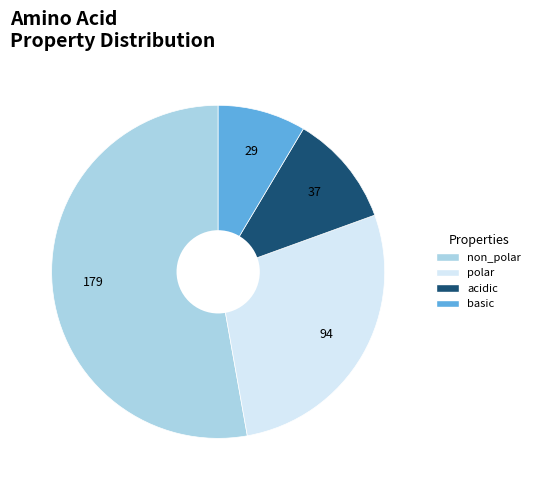

True or false: acidic accounts for 4% of the total.

False